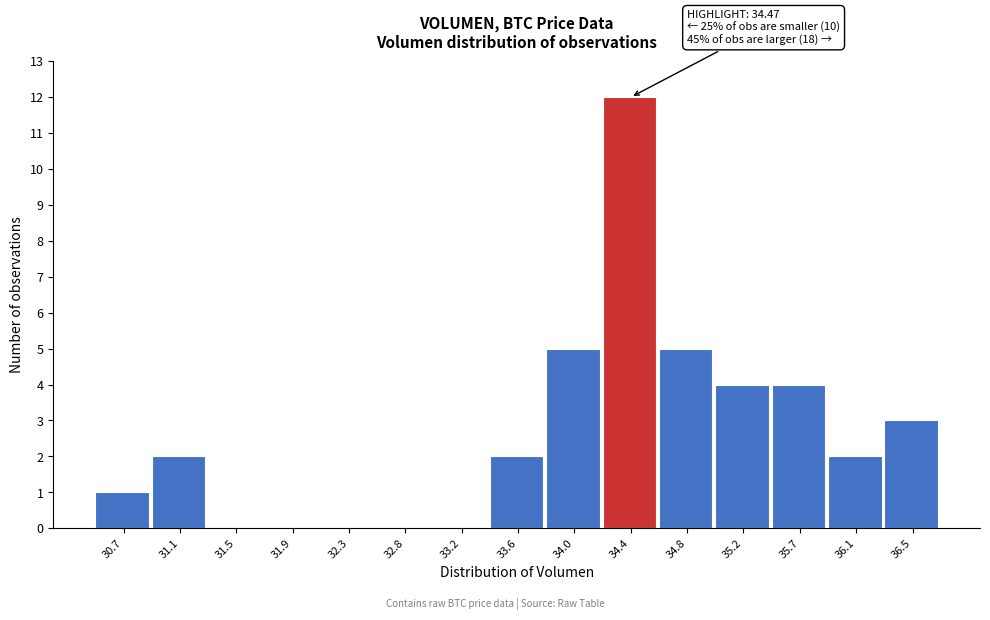

Reading left to right, extract all data points from this chart.

30.7=1	31.1=2	31.5=0	31.9=0	32.3=0	32.8=0	33.2=0	33.6=2	34.0=5	34.4=12	34.8=5	35.2=4	35.7=4	36.1=2	36.5=3